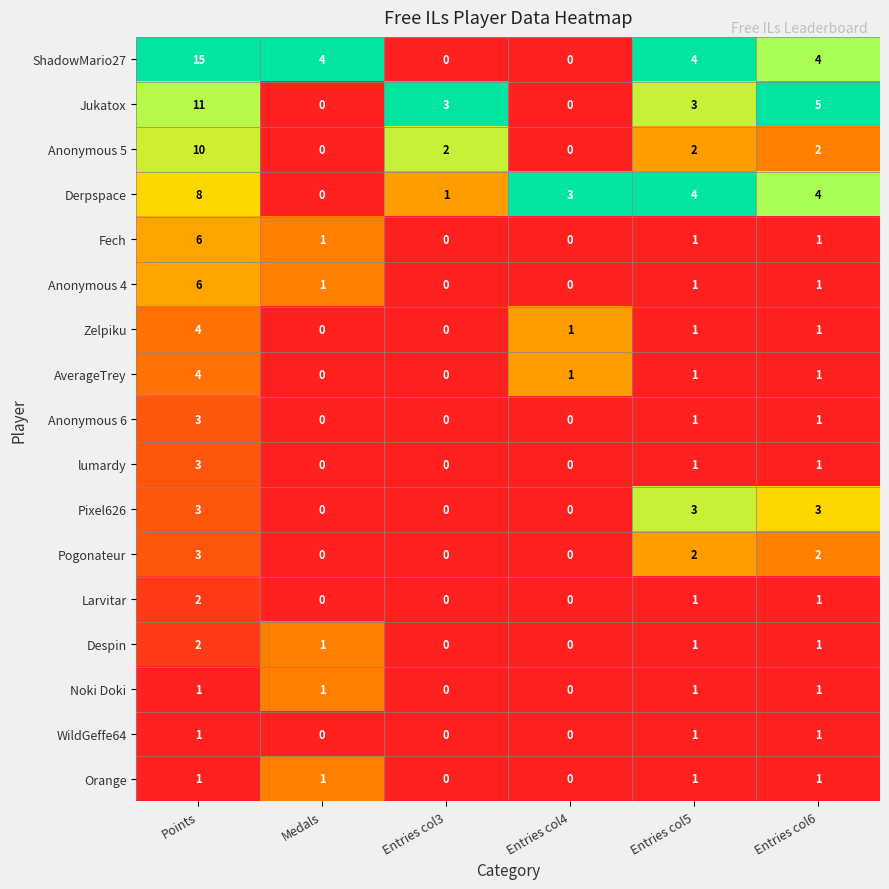

Count the Orange values in the range 0 to 1.

6